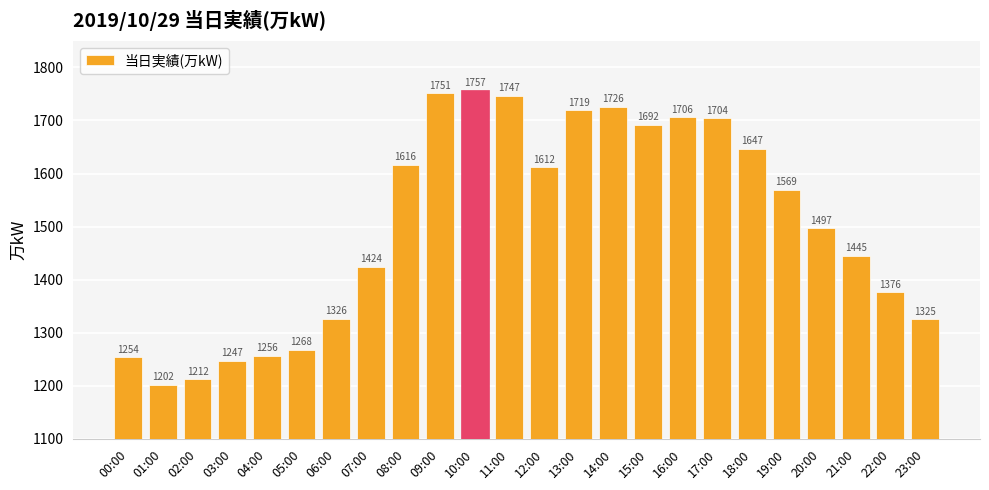

What position from the right is 13:00?

11